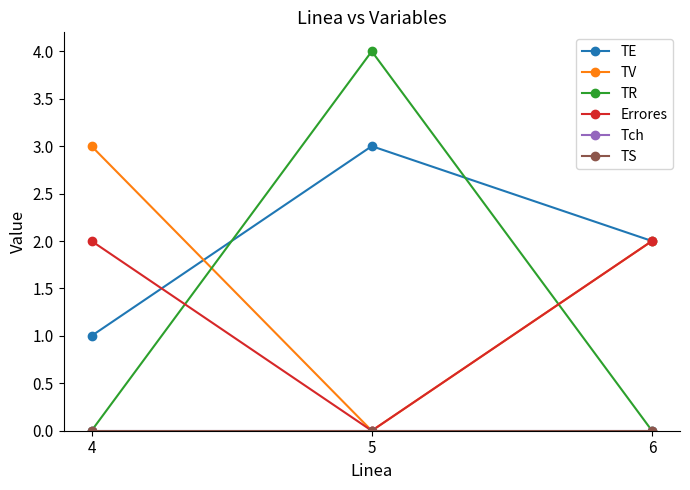

What is the difference between the maximum and second lowest values in the TE series?

1